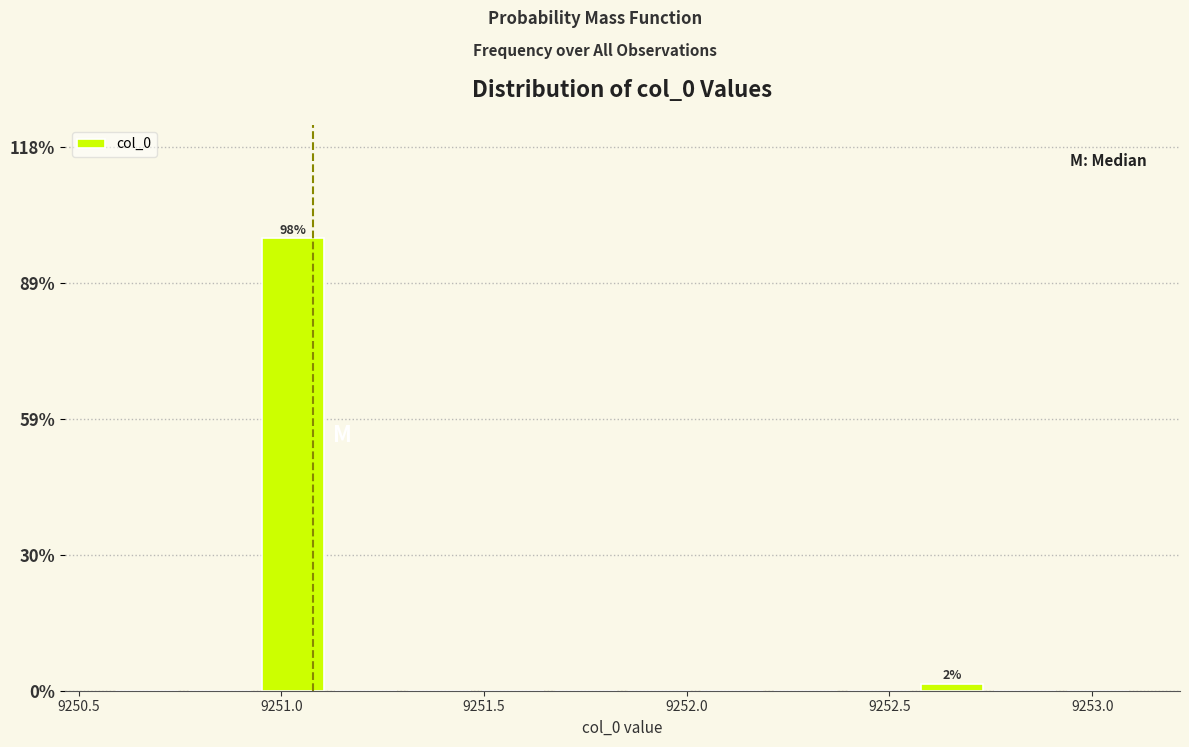

Read against the x-axis, roughly where is the centre of the tallest bar?

9251.05